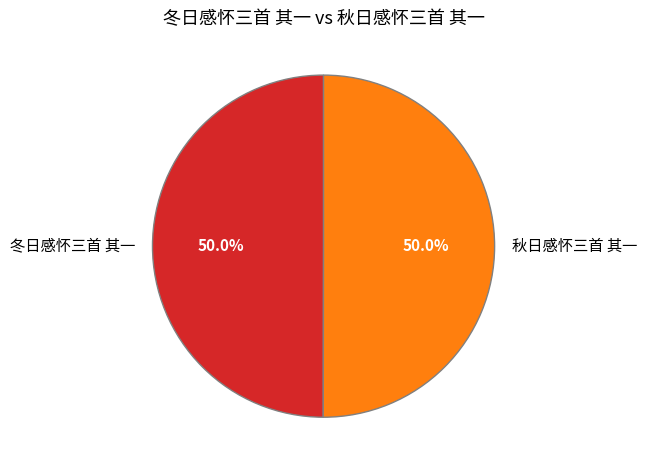

How many segments does this pie chart have?

2